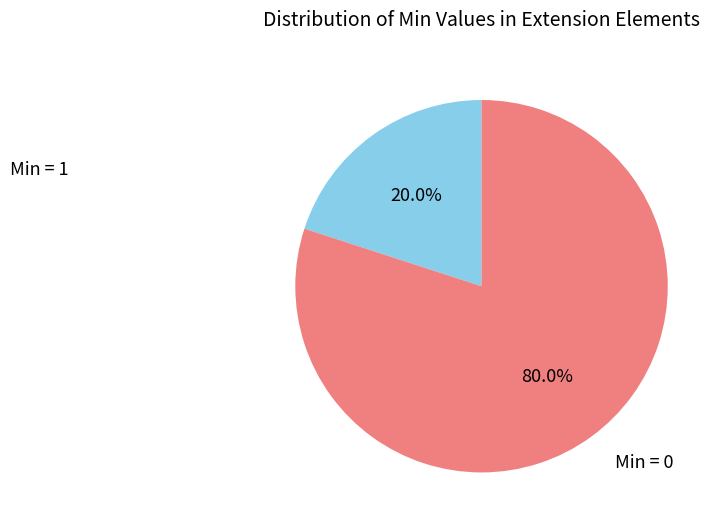

How many slices are in this pie chart?

2